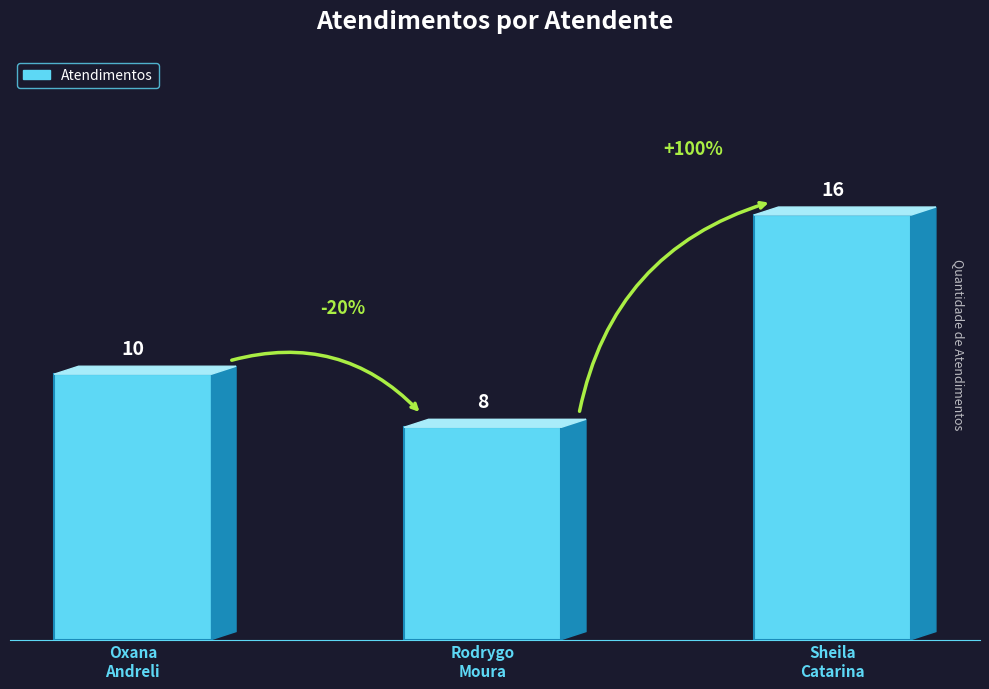

Is it true that the value at Sheila
Catarina is 16?

True